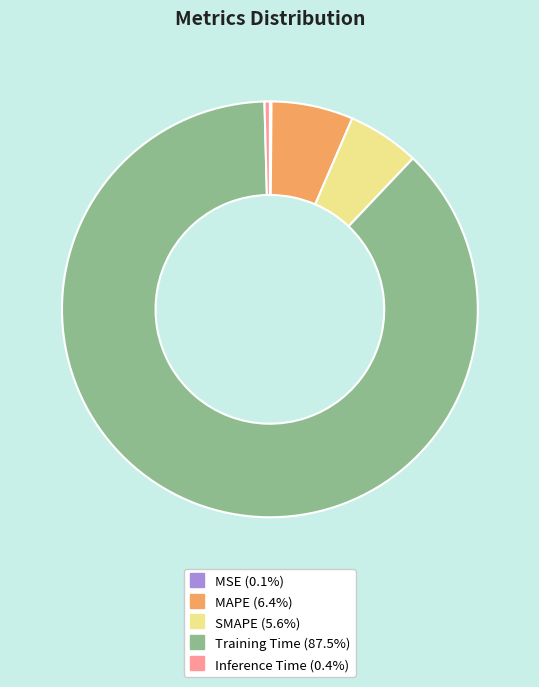

Which category has the biggest portion of the pie?

Training Time